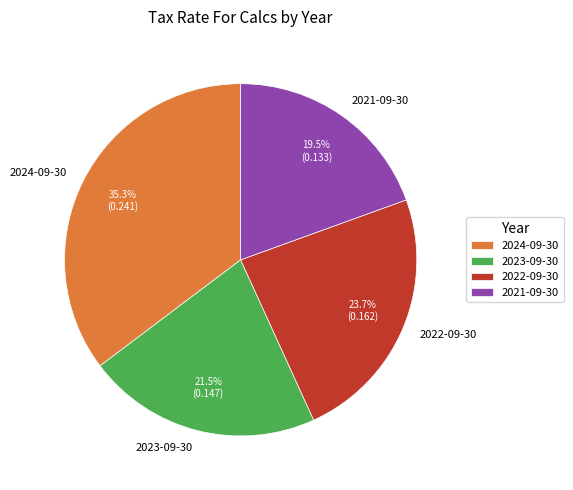

Is 2022-09-30 the majority of the pie?

No